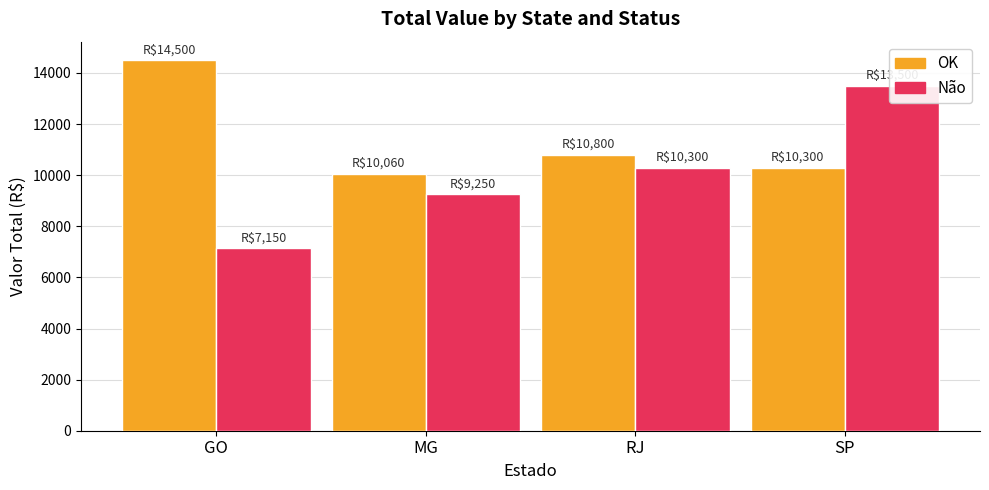

List the series in order of their peak value, highest first.

OK, Não